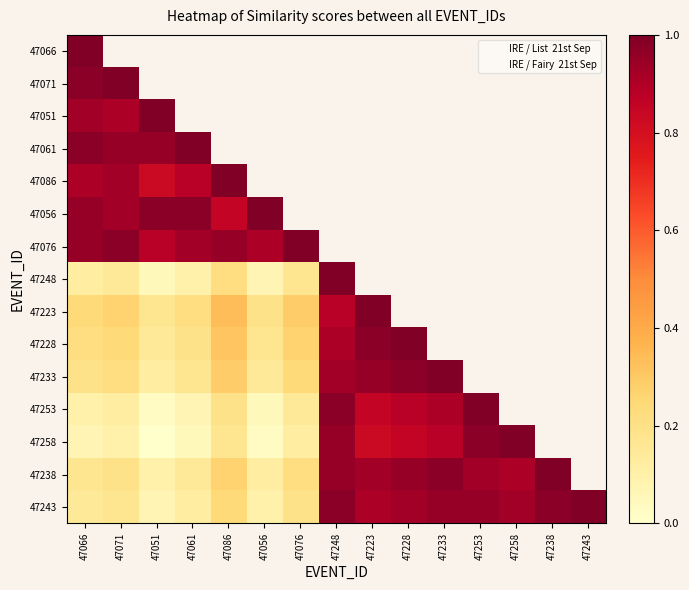

At which label does 47253 reach its peak?

47253